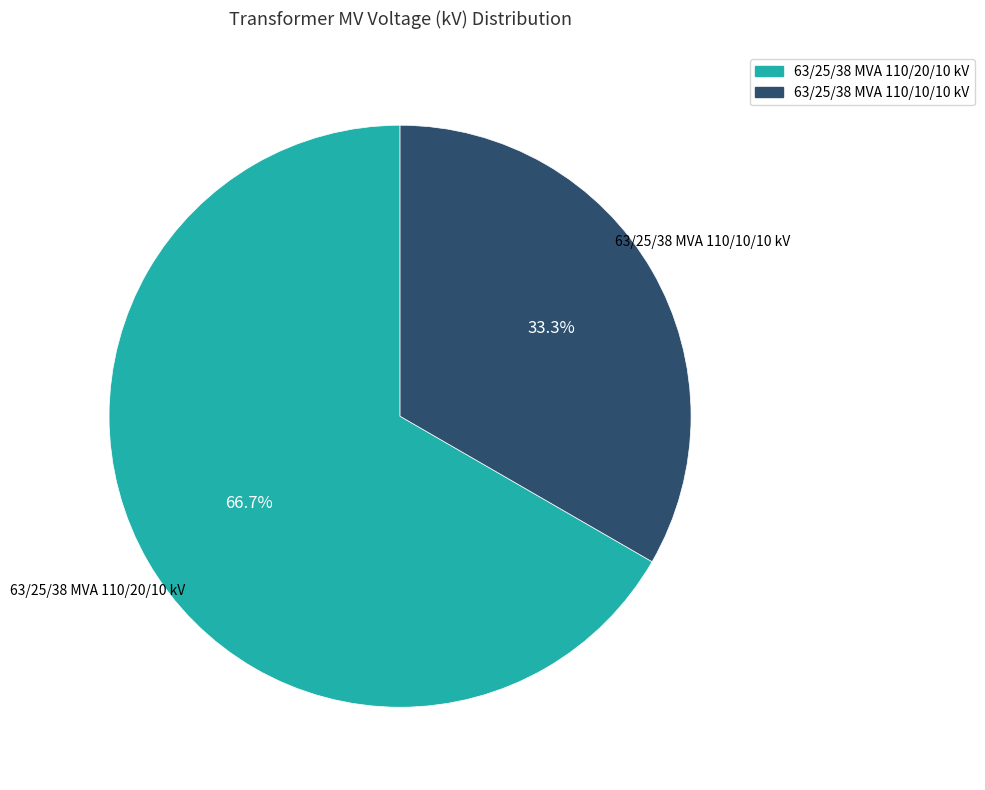

Which has a higher value, 63/25/38 MVA 110/20/10 kV or 63/25/38 MVA 110/10/10 kV?

63/25/38 MVA 110/20/10 kV